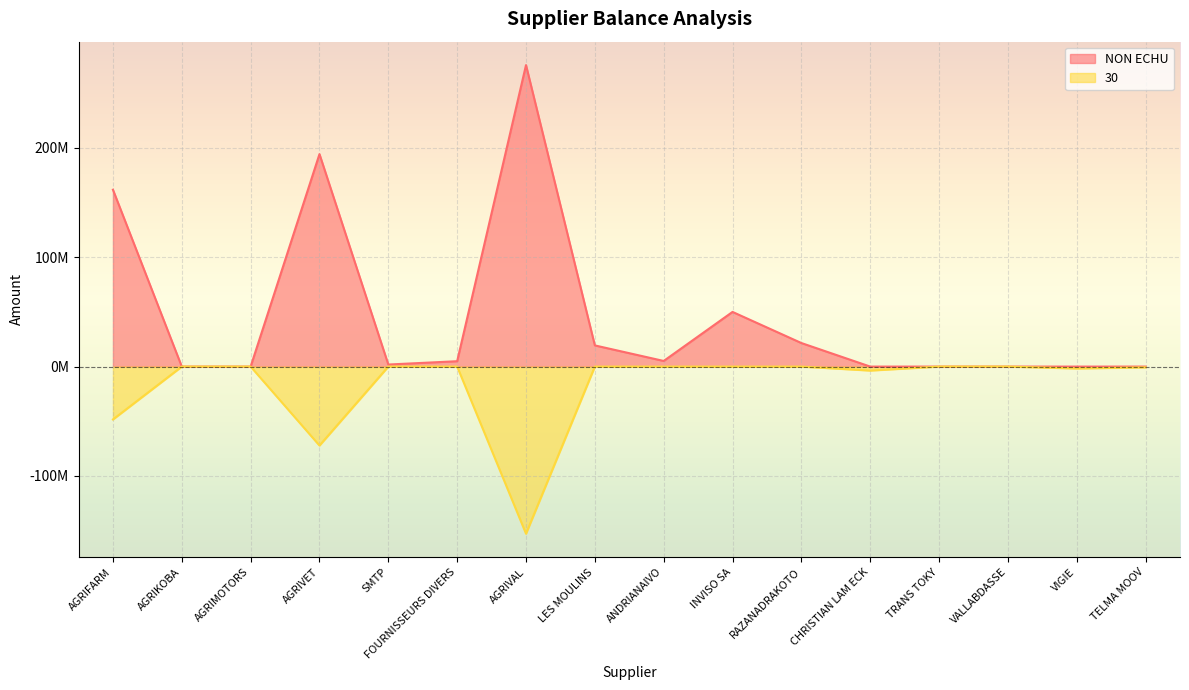

The NON ECHU series shows 277350784.9 at AGRIFARM. True or false?

False